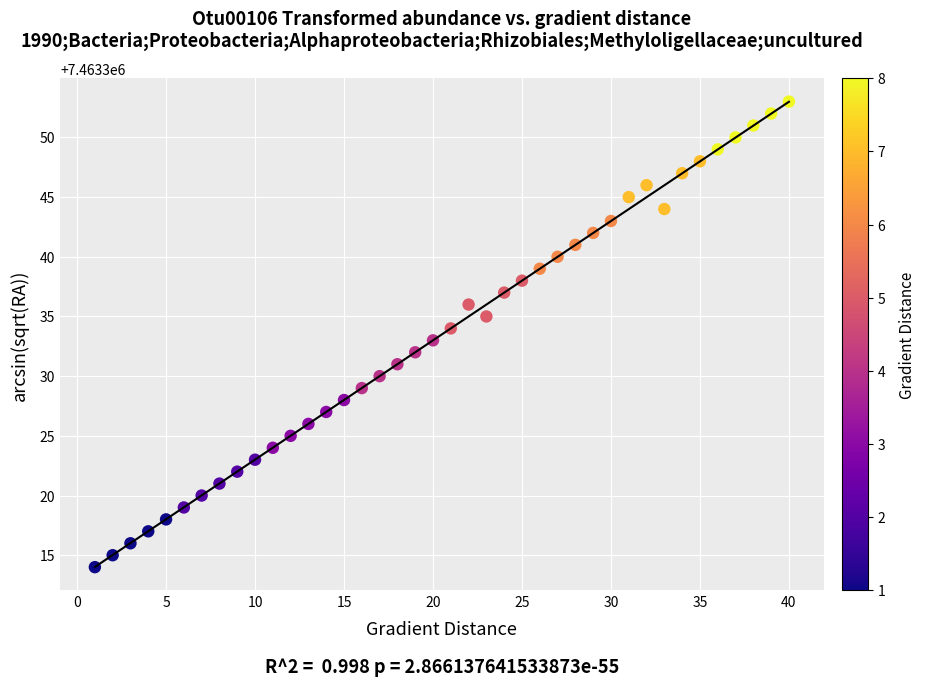

What is the range of Y values (max minus min)?

39